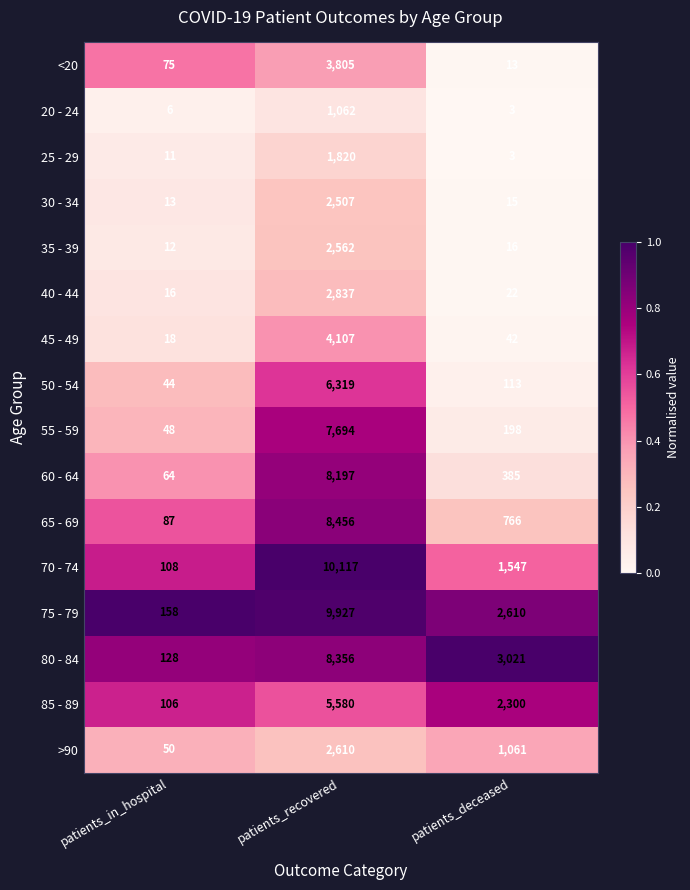

What is the difference between the highest and lowest values at patients_in_hospital?

152